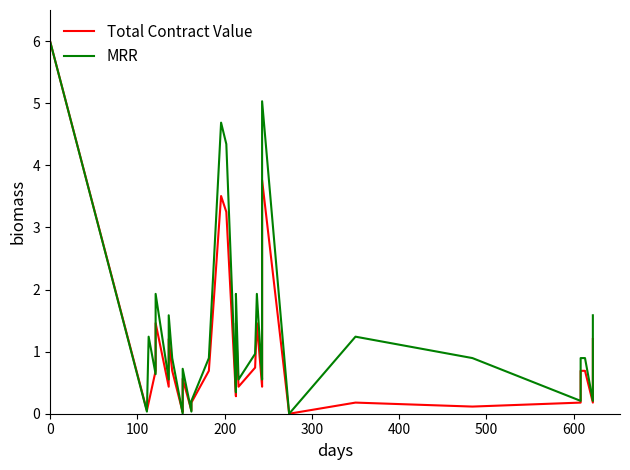

True or false: Total Contract Value has more than 0 points higher than both neighbors.

True